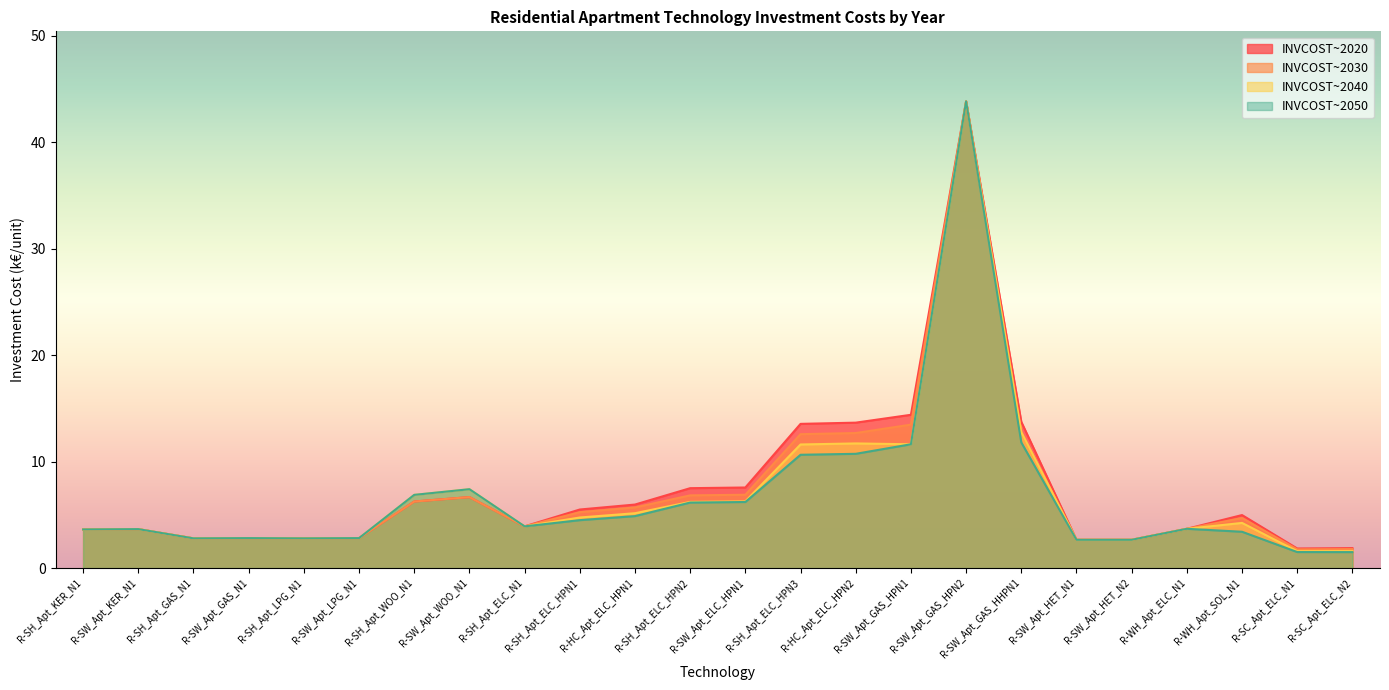

Between R-SH_Apt_WOO_N1 and R-SH_Apt_ELC_HPN2, which is larger?

R-SH_Apt_ELC_HPN2